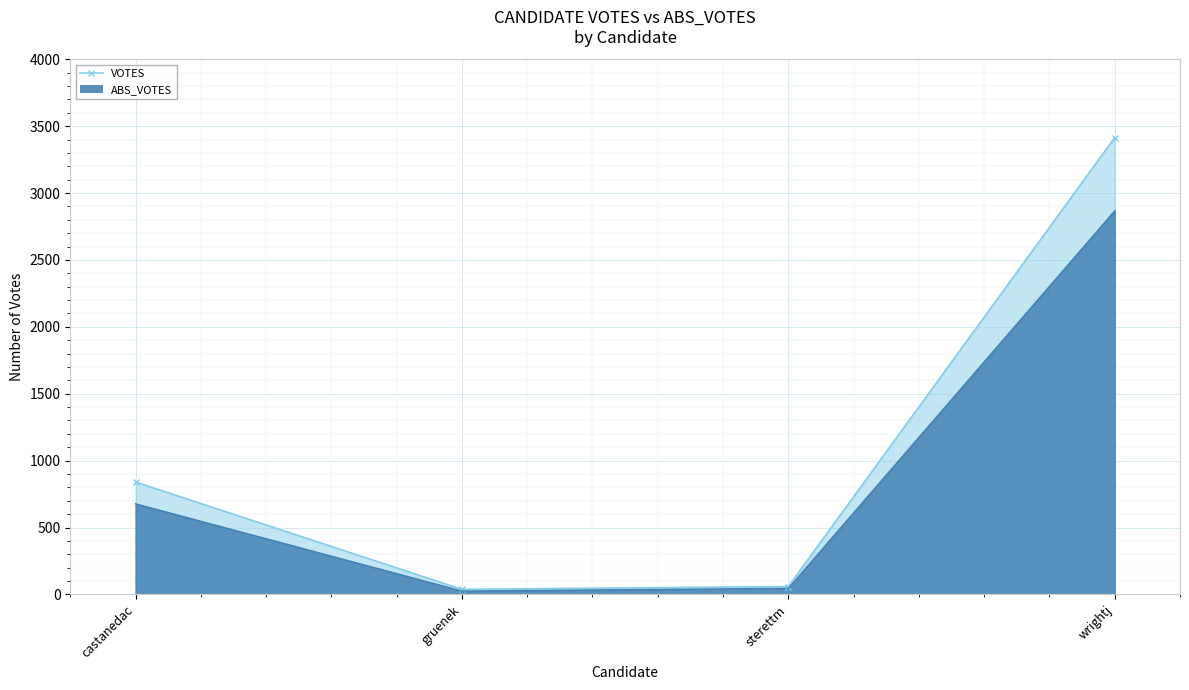

What position from the left is sterettm?

3